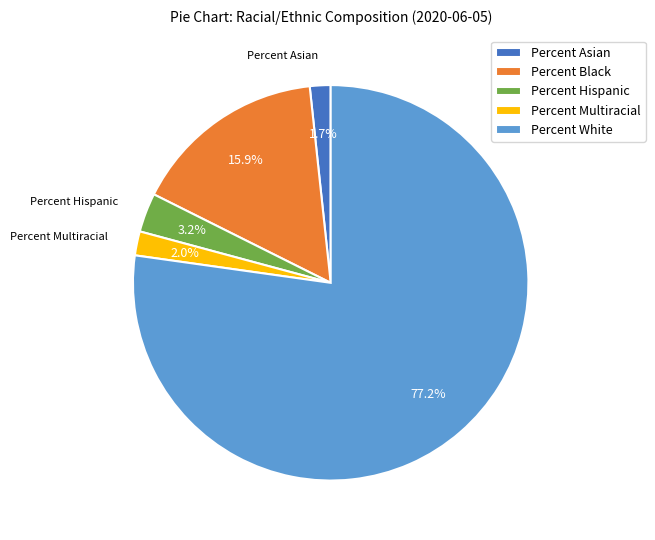

Which has a higher value, Percent White or Percent Multiracial?

Percent White